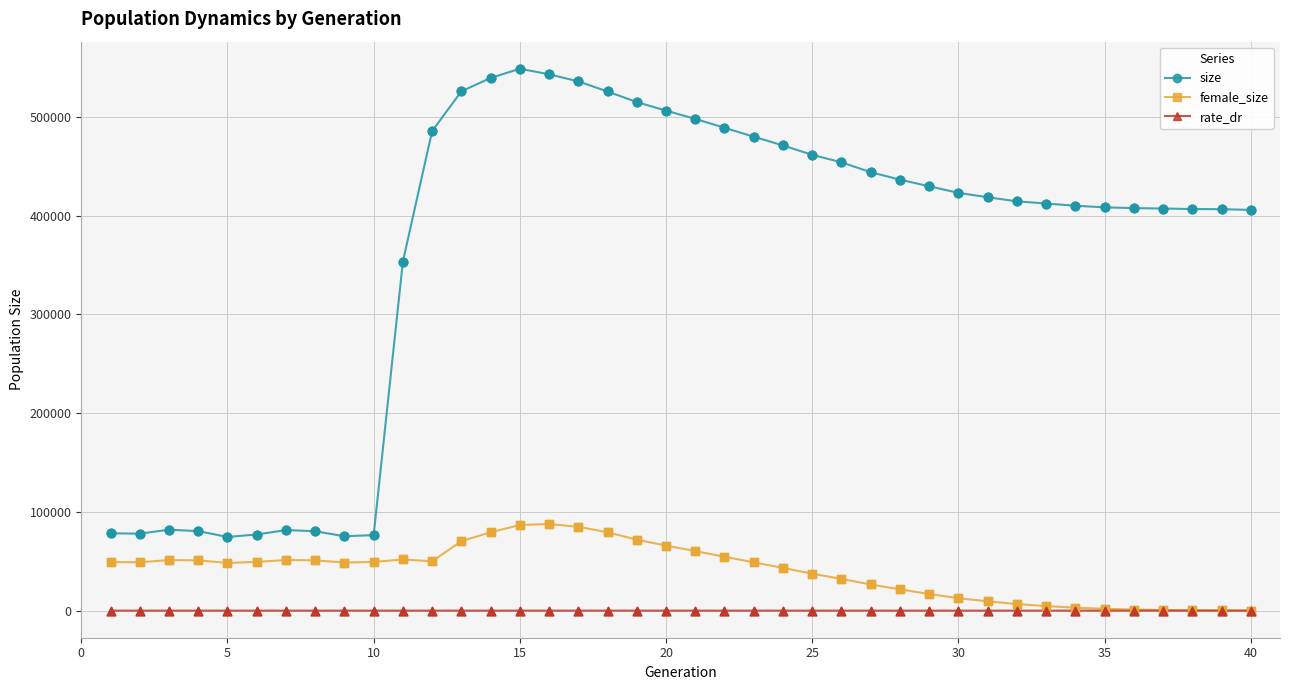

Which series has the largest range (max minus min)?

size